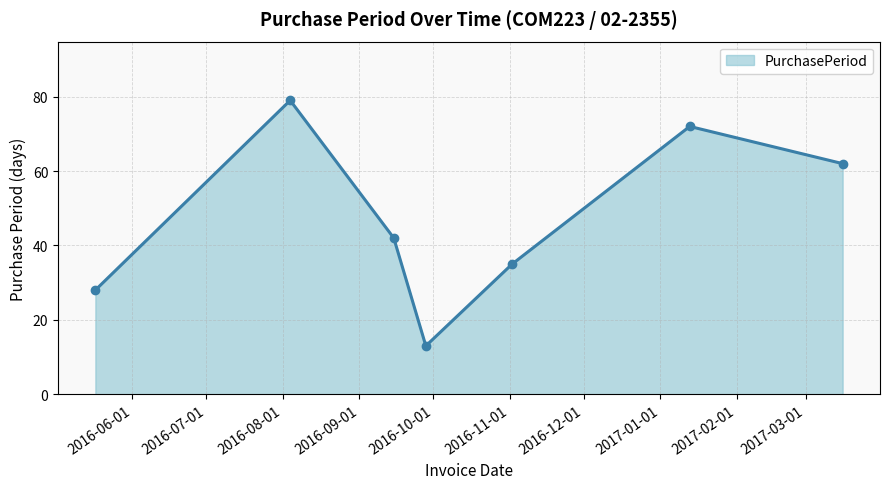

What is the average value?

47